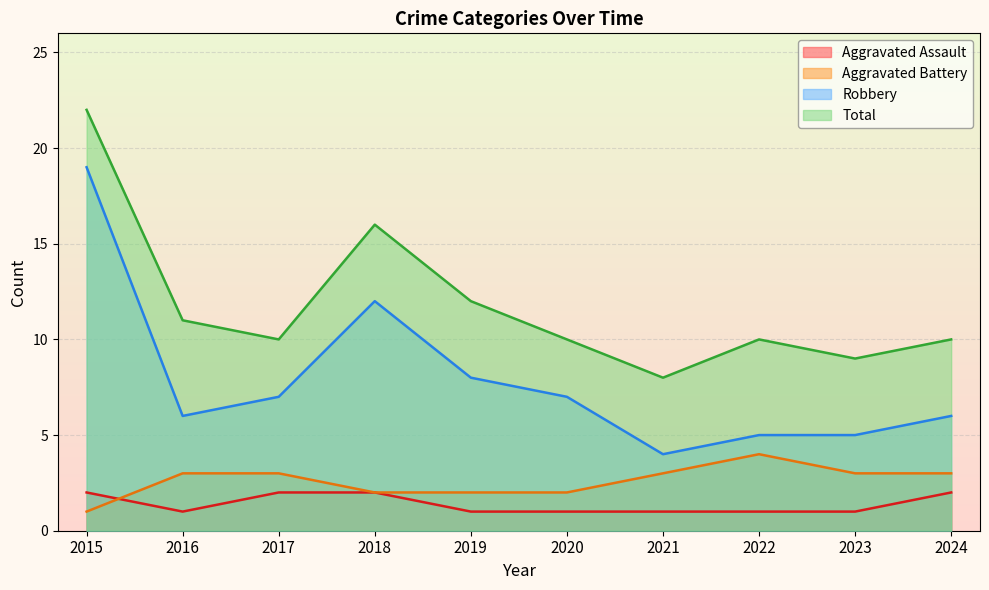

What is the minimum value for Robbery?

4